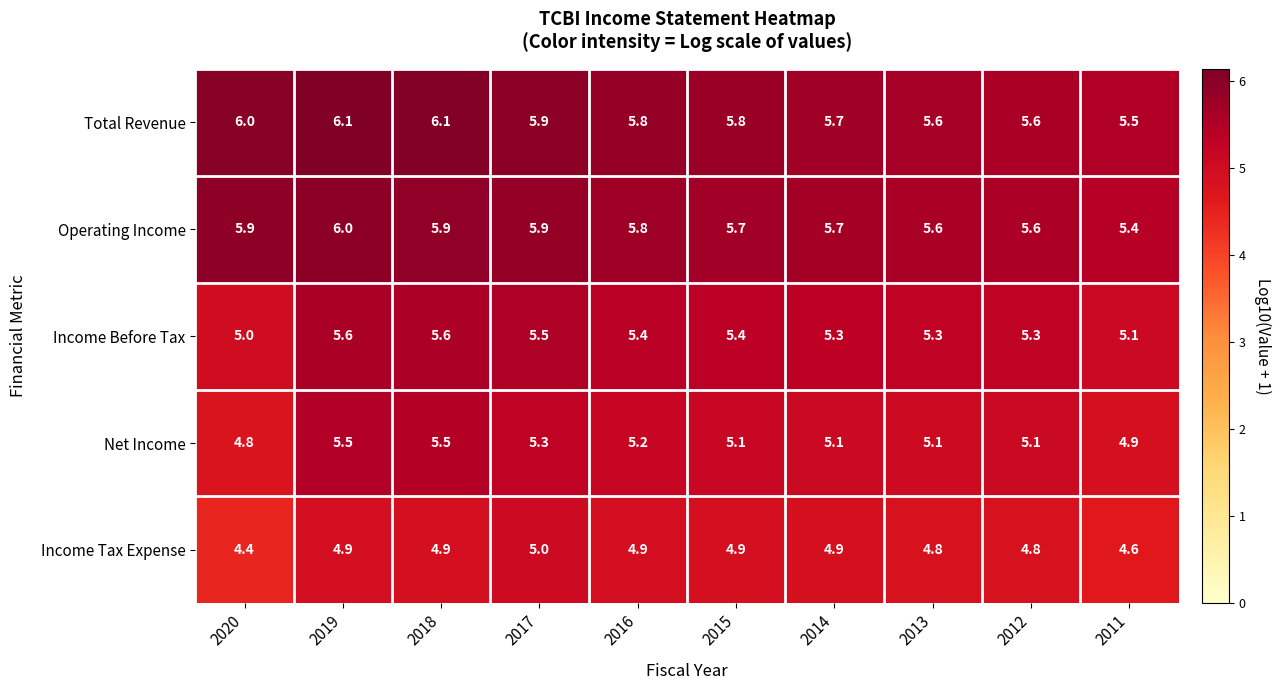

What is the approximate value of Operating Income at 2020?

5.9